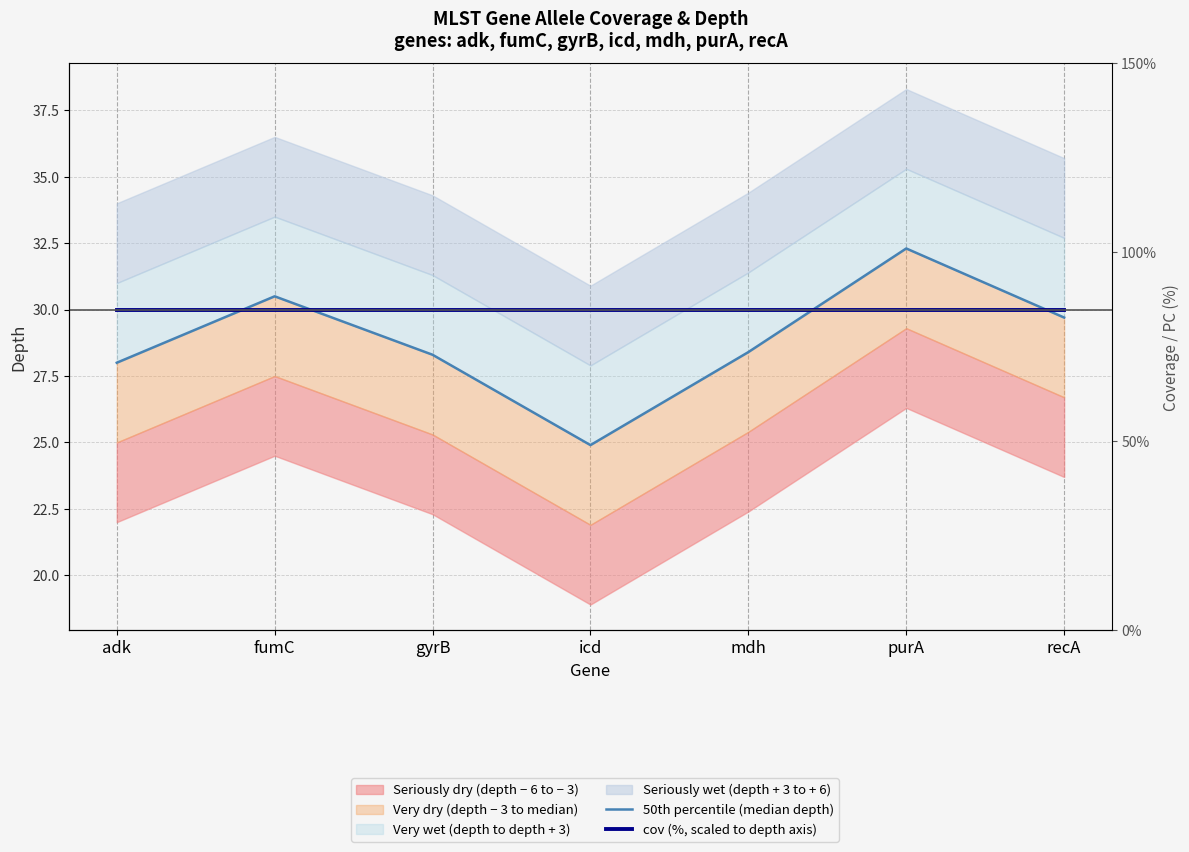

Rank the series by their average value, from lowest to highest.

50th percentile (median depth), cov (%, scaled to depth axis)